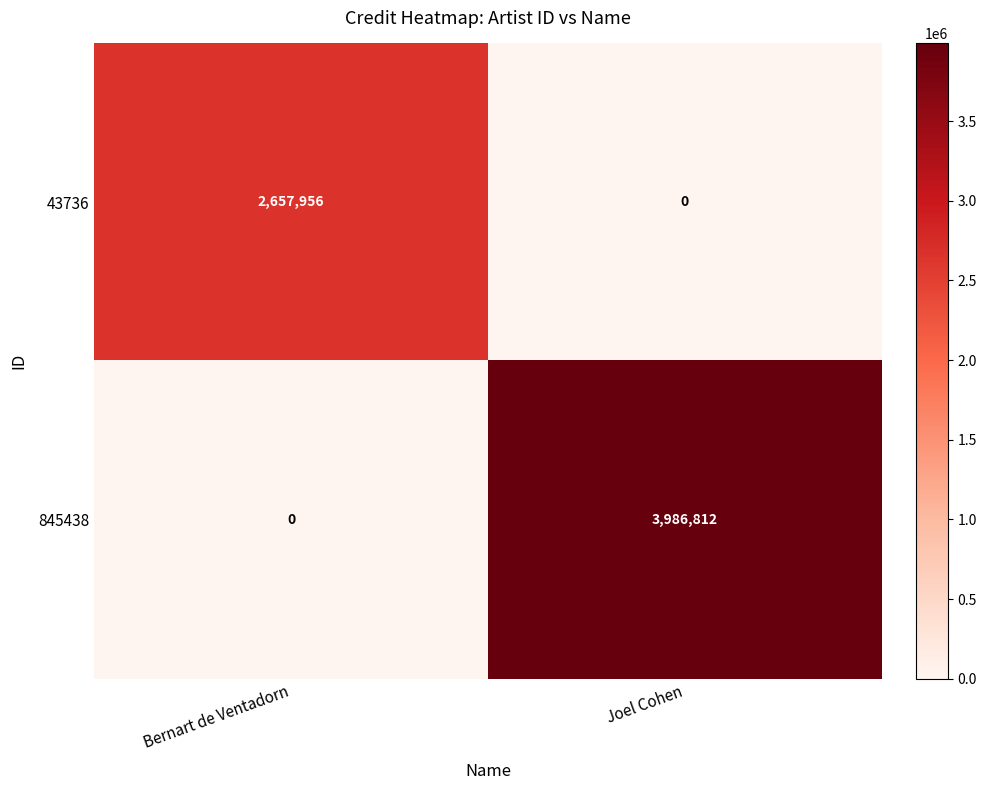

Rank the series by their average value, from highest to lowest.

845438, 43736